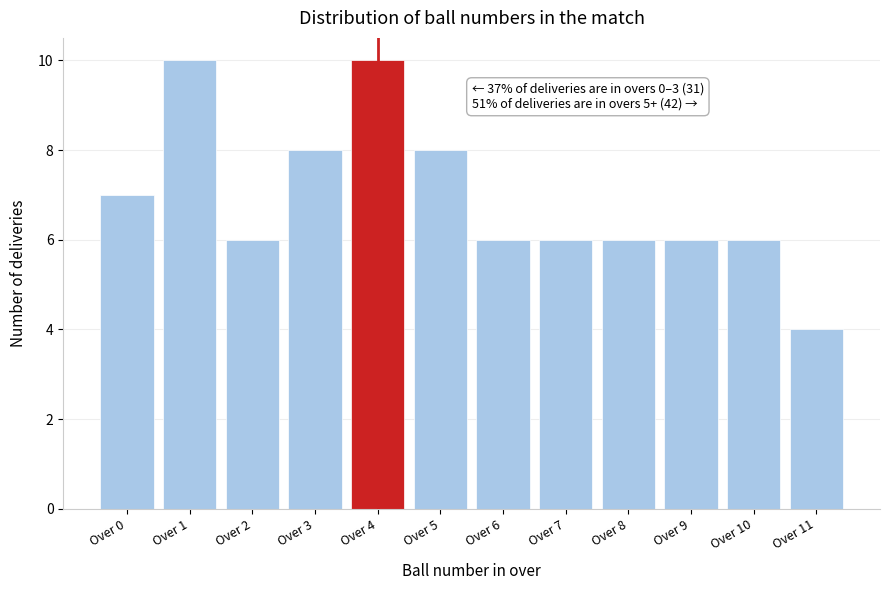

Reading left to right, transcribe all the data shown in this chart.

7	10	6	8	10	8	6	6	6	6	6	4